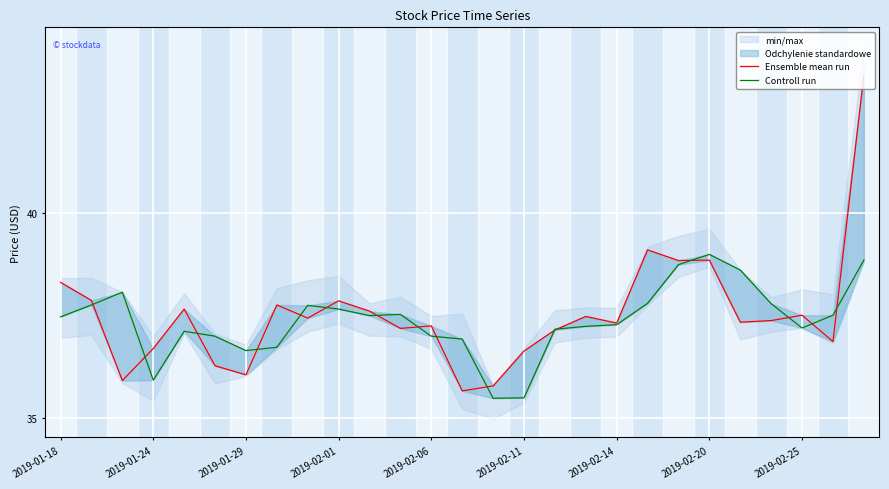

How many times do Controll run and Ensemble mean run cross each other?

16